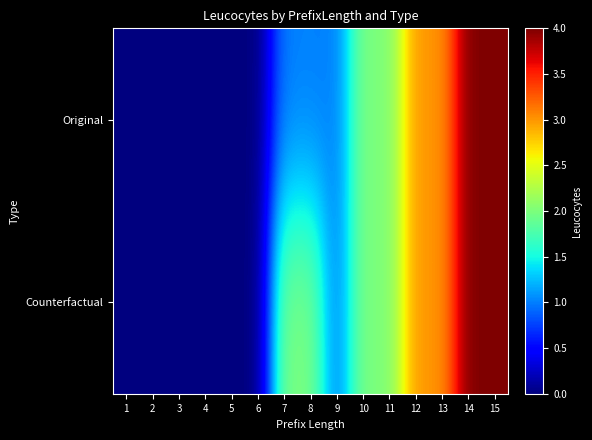

Which label corresponds to the smallest value in the chart?

1